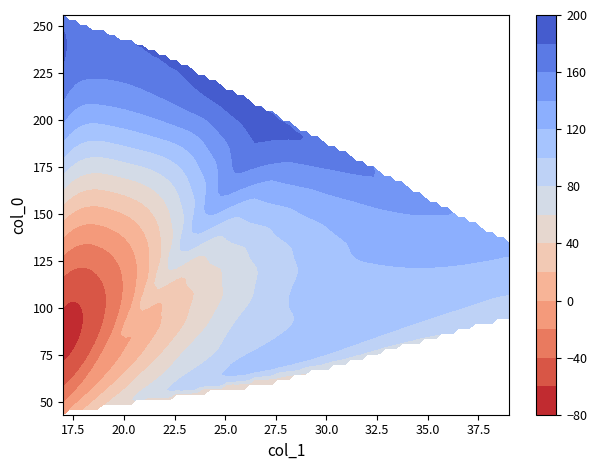

At how many categories does at least one series exceed 14?

34